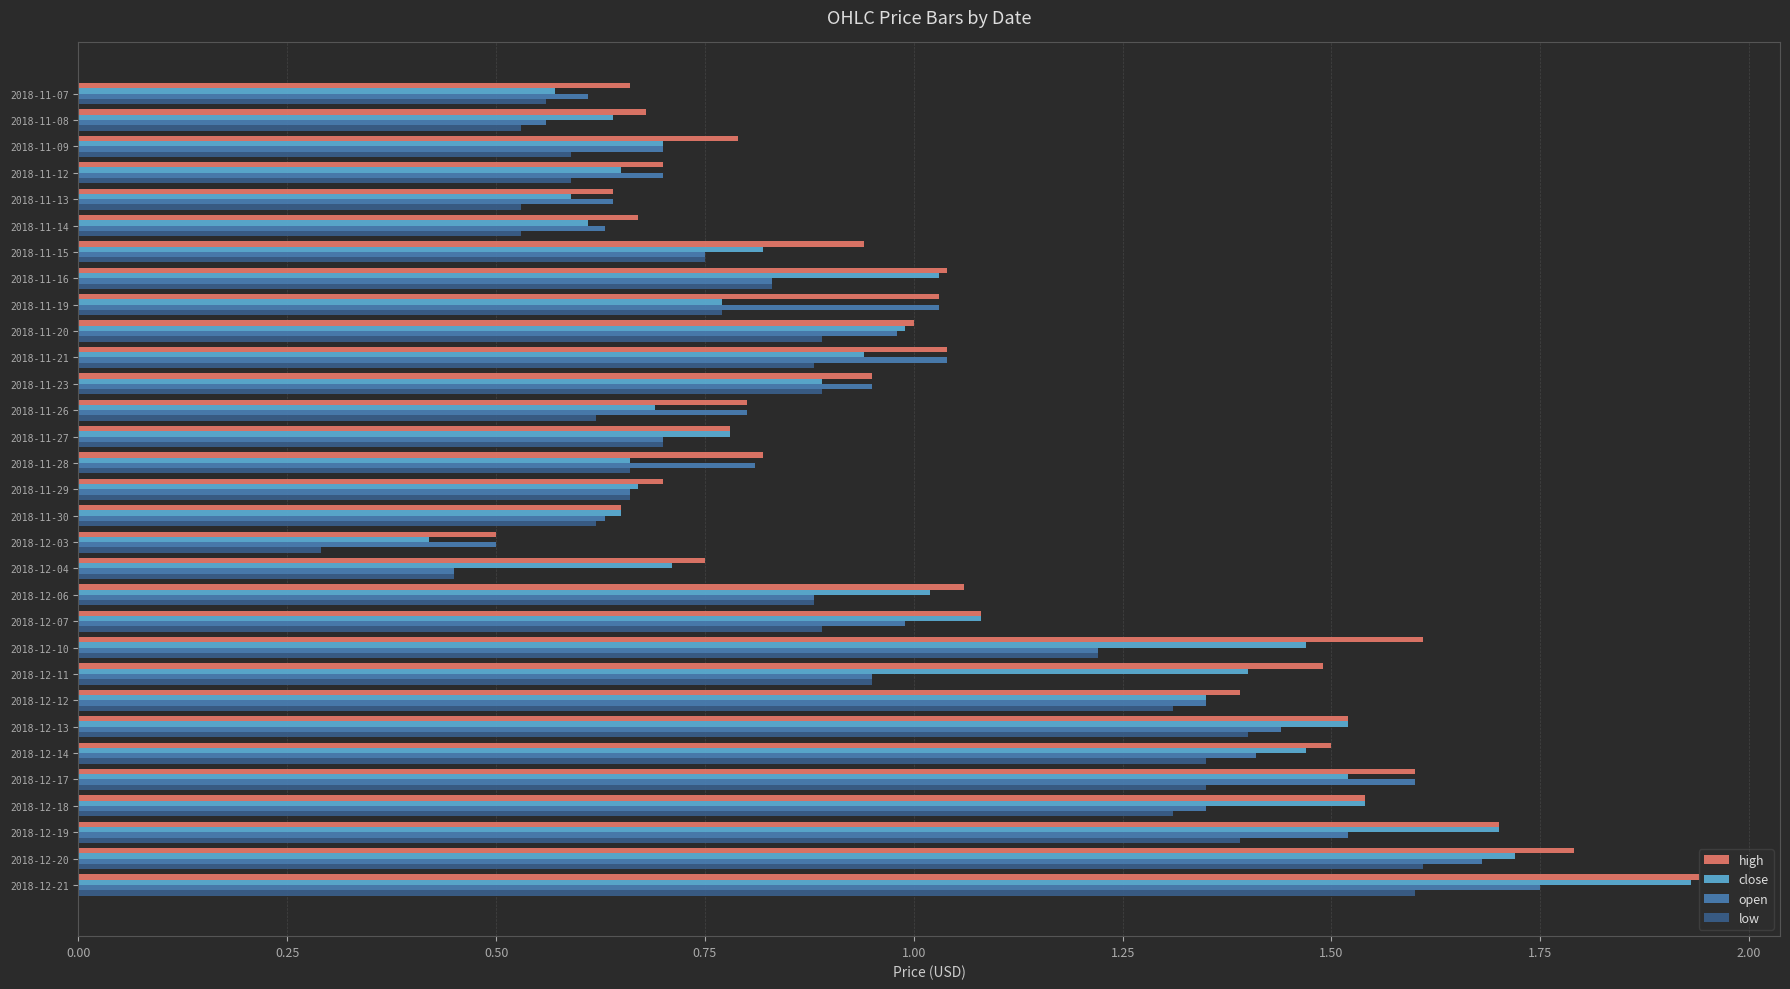

Which series has the widest spread of values?

close